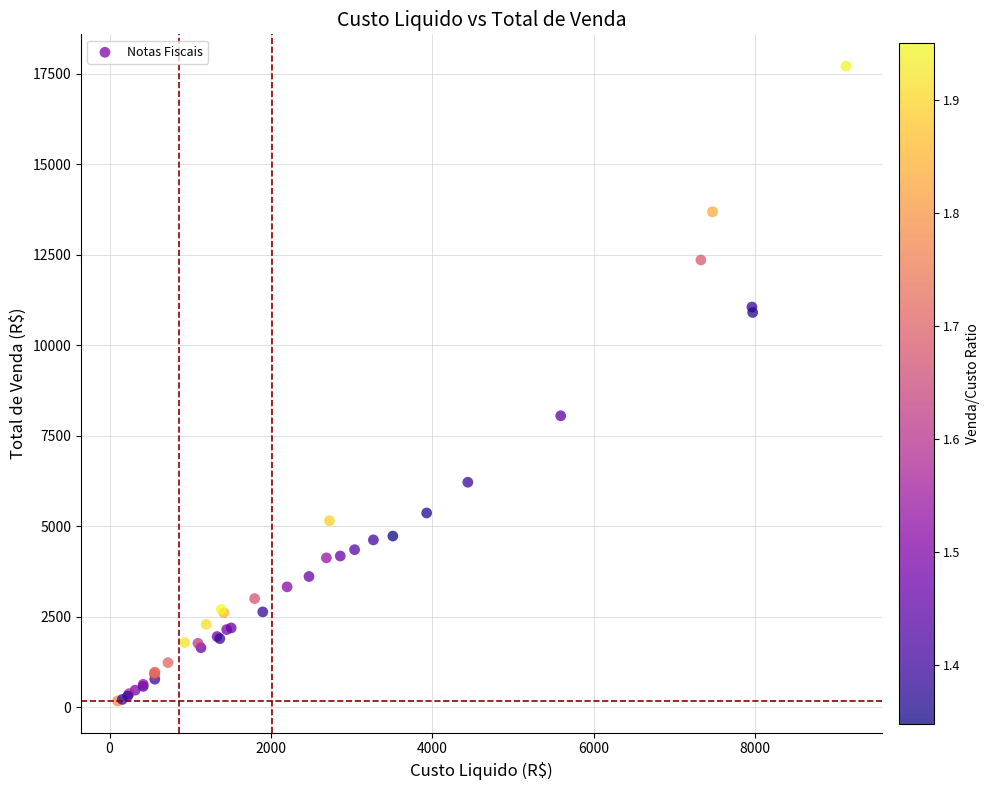

What Y value in the scatter plot is closest to 8943?

8053.1